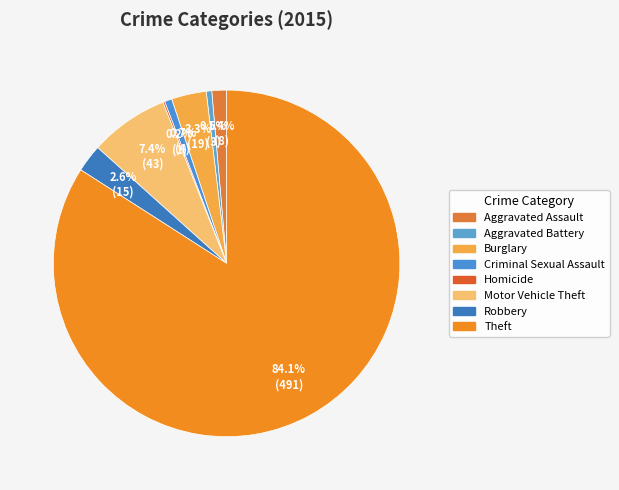

Which slice is the largest?

Theft